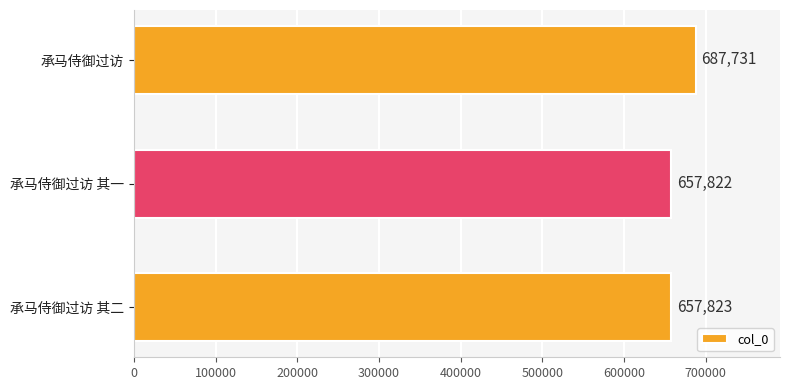

What is the ratio of the value at 承马侍御过访 其一 to the value at 承马侍御过访 其二?

1.0